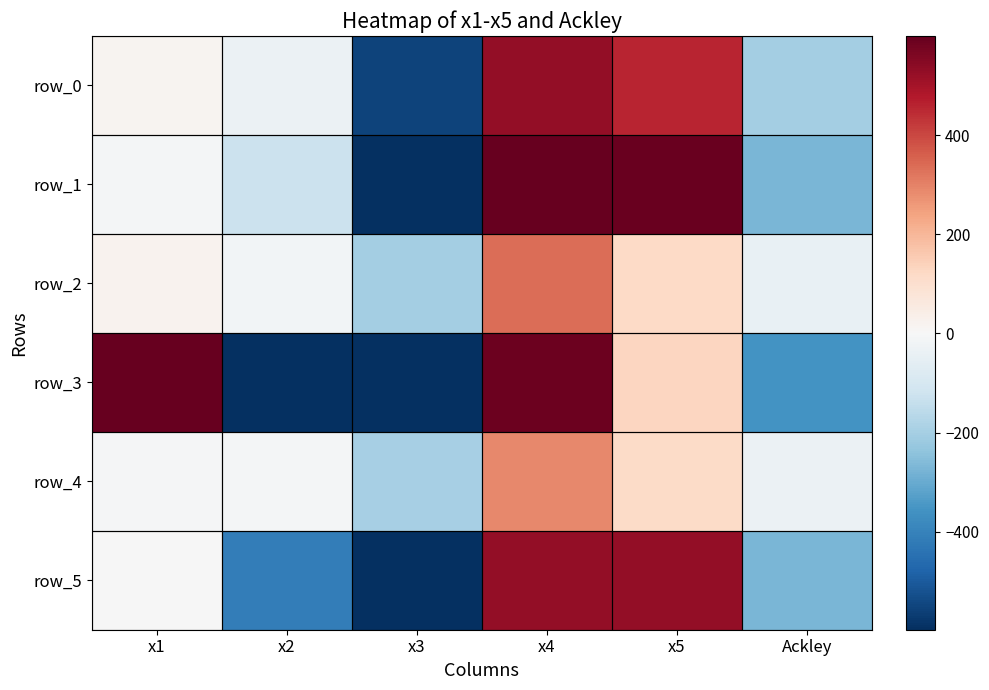

Read the row_0 value at Ackley.

-199.9